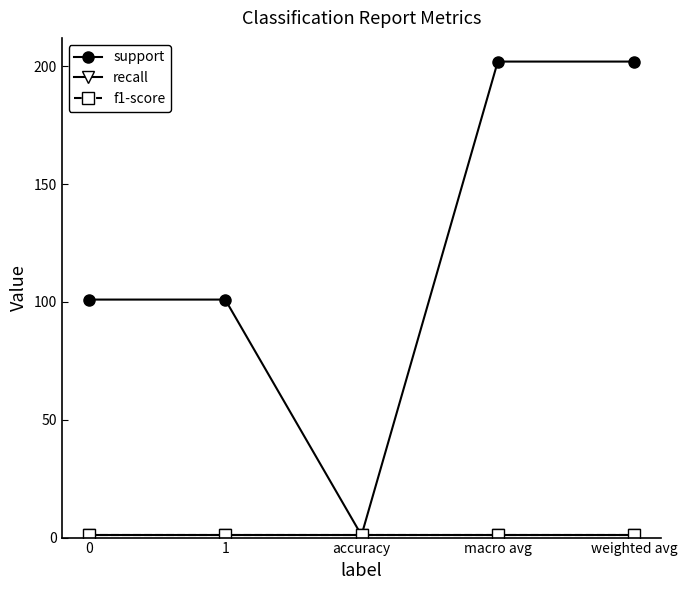

Is this an area chart (filled region under the line)?

No